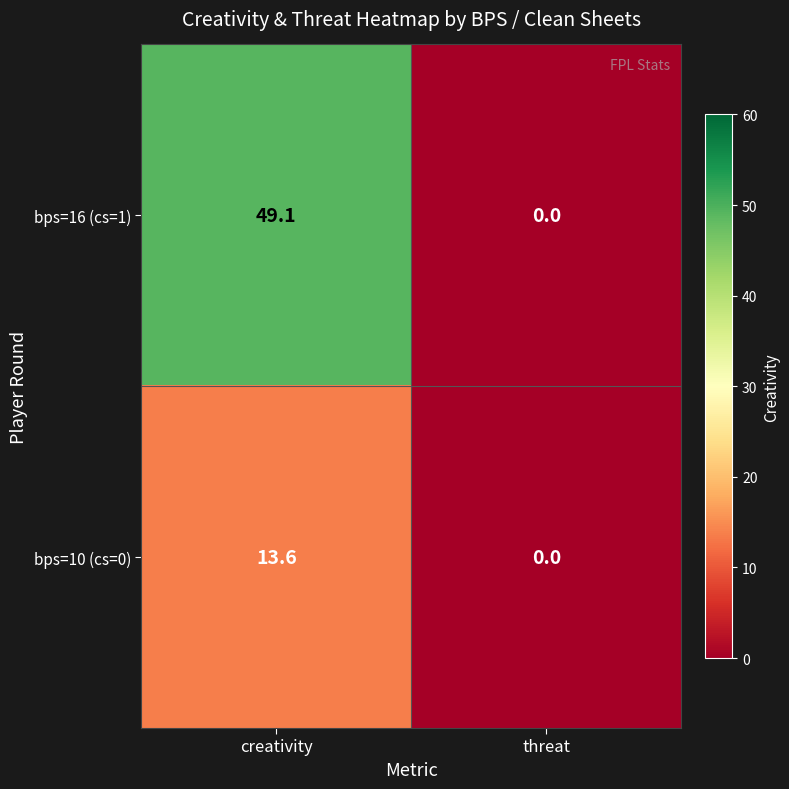

Which series has the largest total across all categories?

bps=16 (cs=1)